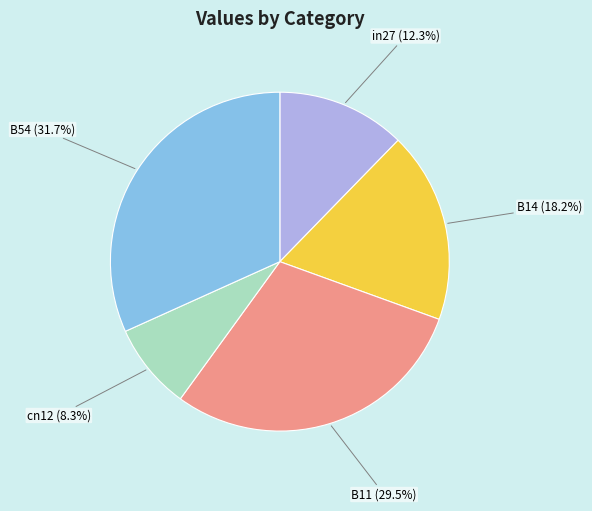

Does any single category account for the majority?

No